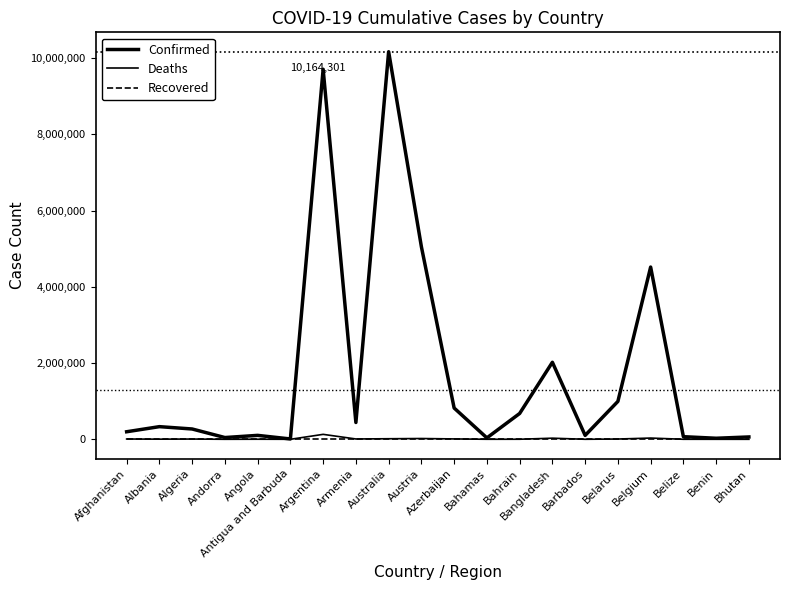

True or false: Deaths has a value of 395 at Bahrain.

False